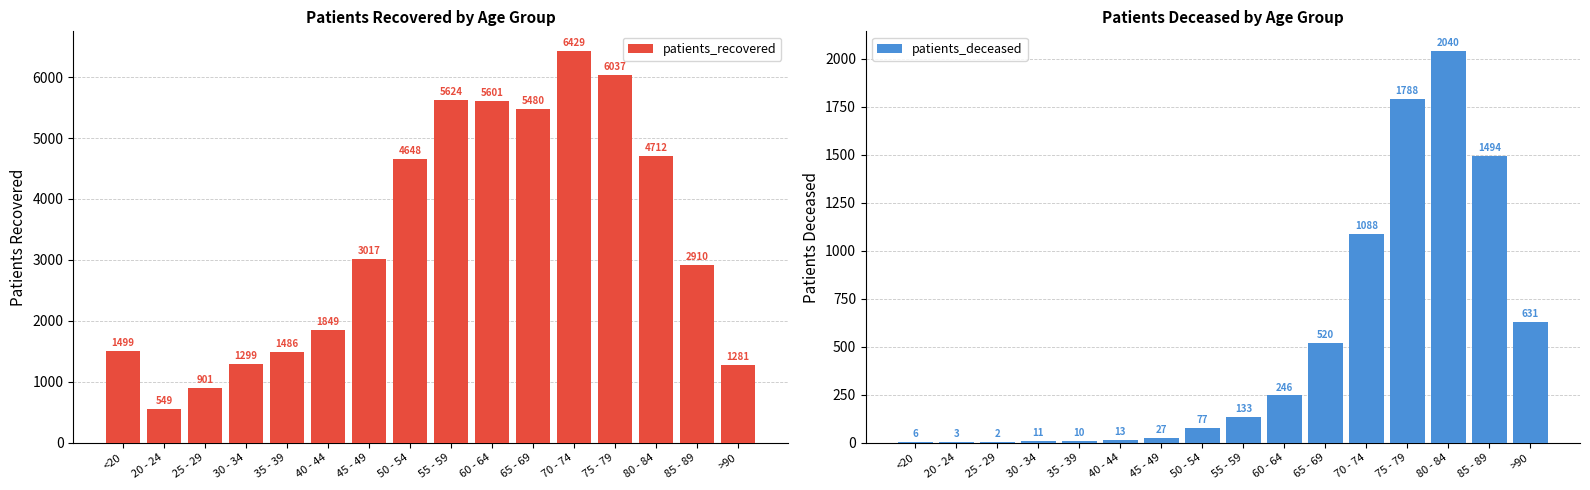

Which series changed the most between 65 - 69 and 70 - 74?

patients_recovered